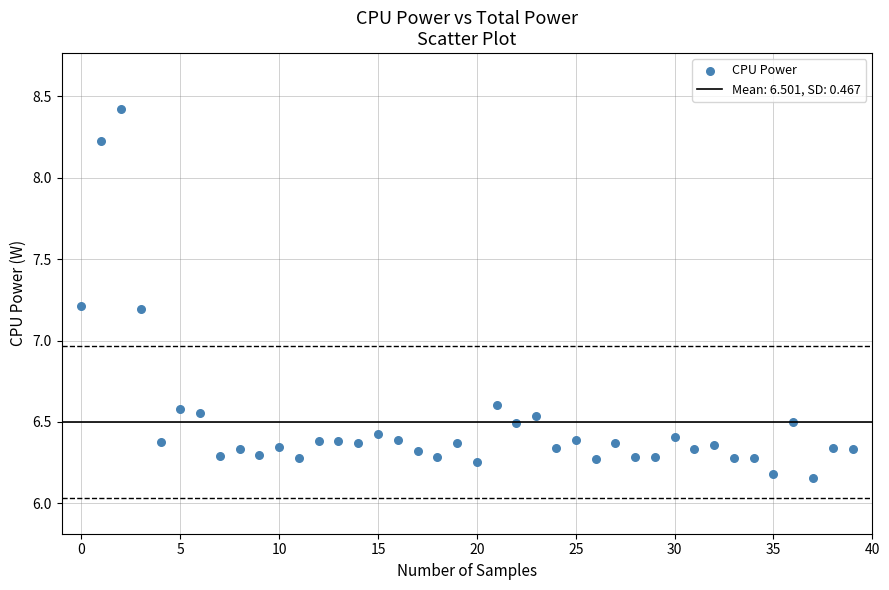

What is the range of Y values (max minus min)?

2.3